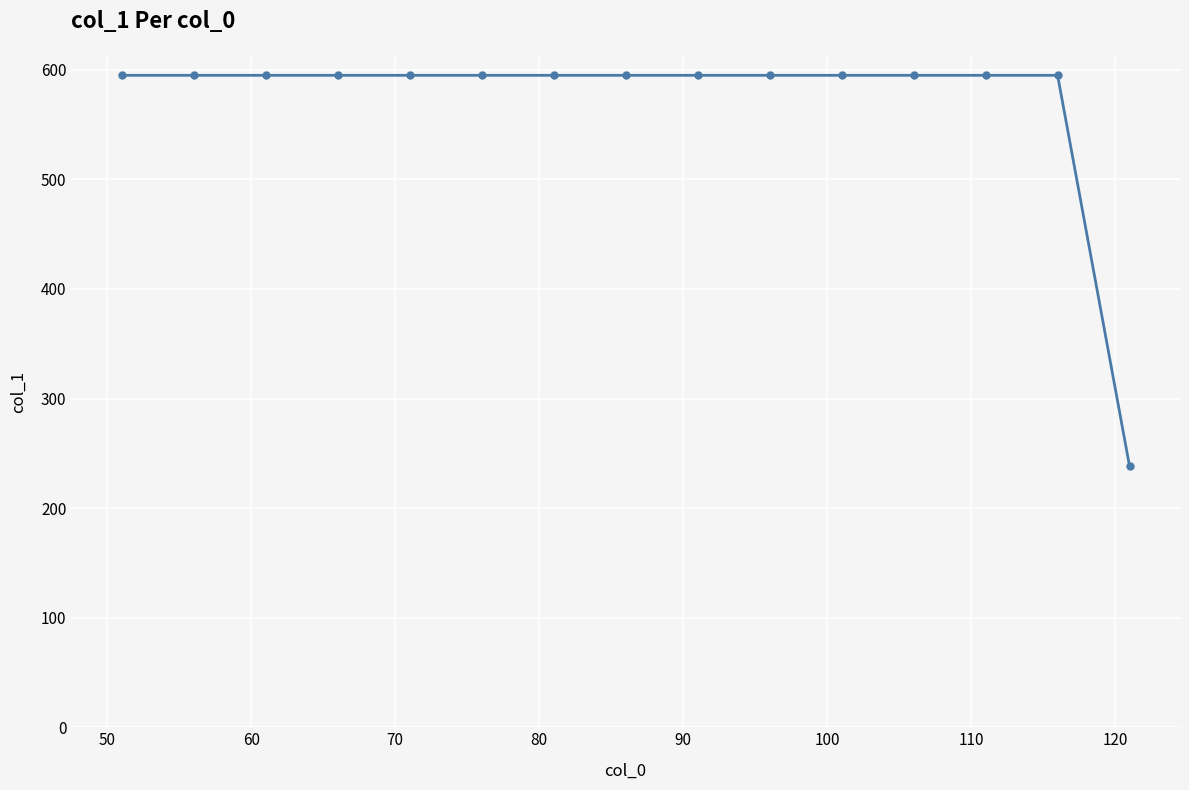

What is the value of the 15th point from the left?

238